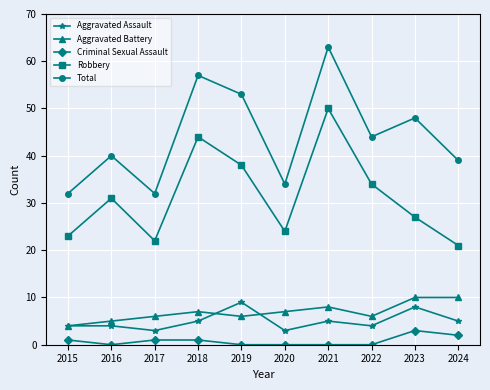

What is the approximate value of Aggravated Battery at 2024?

10